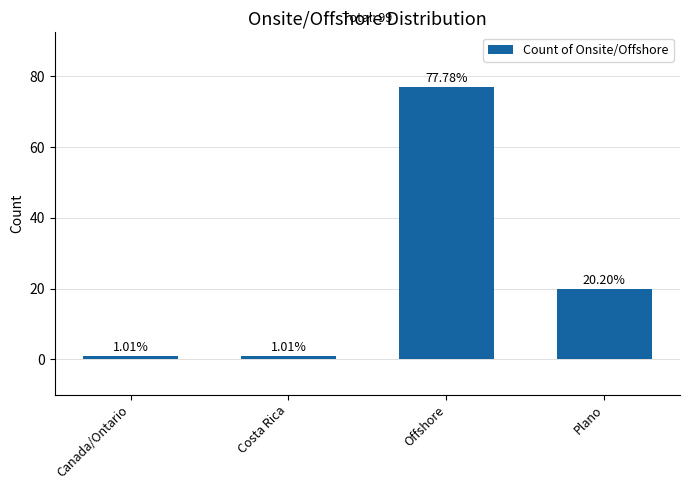

True or false: the data shows 20 at Plano.

True